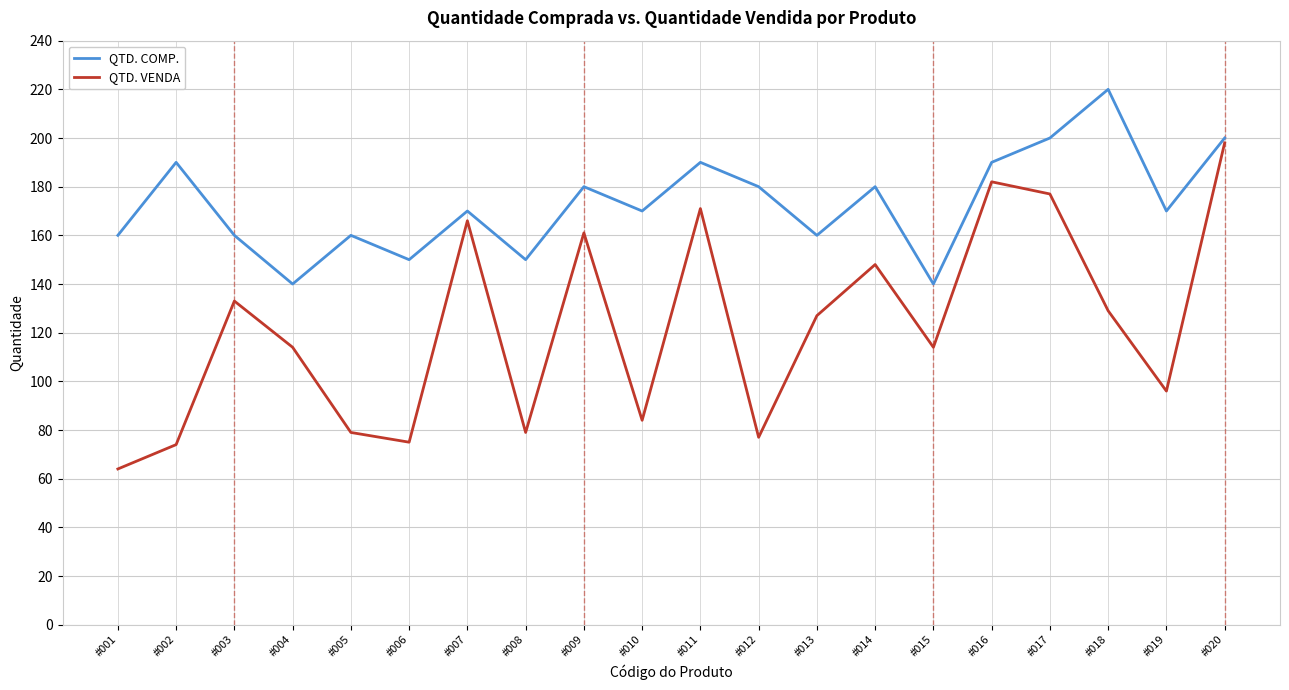

Reading left to right, extract all data points from this chart.

QTD. COMP.: 160	190	160	140	160	150	170	150	180	170	190	180	160	180	140	190	200	220	170	200
QTD. VENDA: 64	74	133	114	79	75	166	79	161	84	171	77	127	148	114	182	177	129	96	198